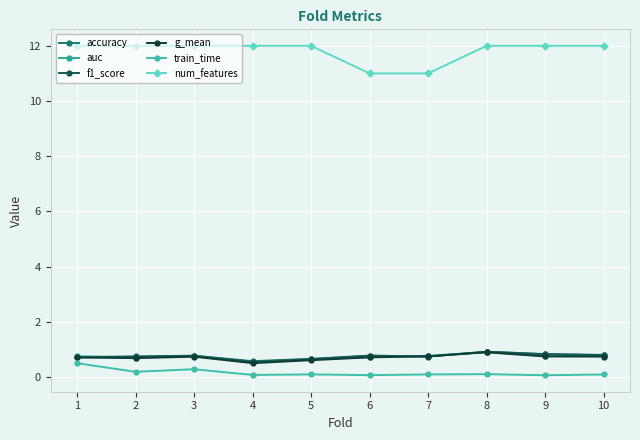

How many data points does each series have?

10